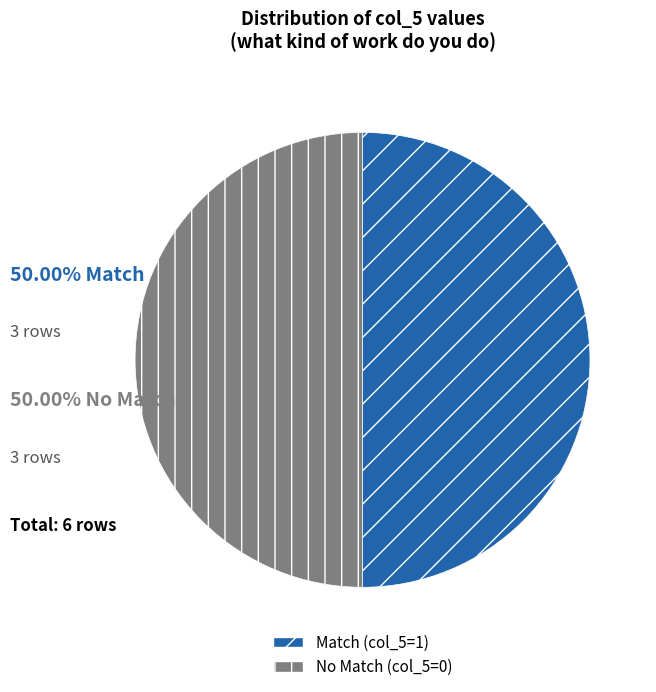

Count the number of slices in the pie.

2